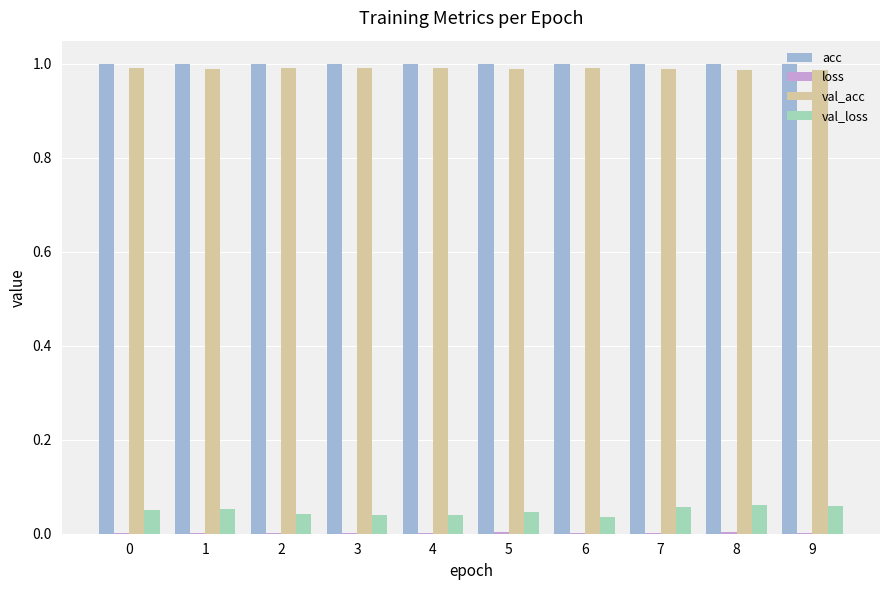

What is the sum of all acc values?

10.0